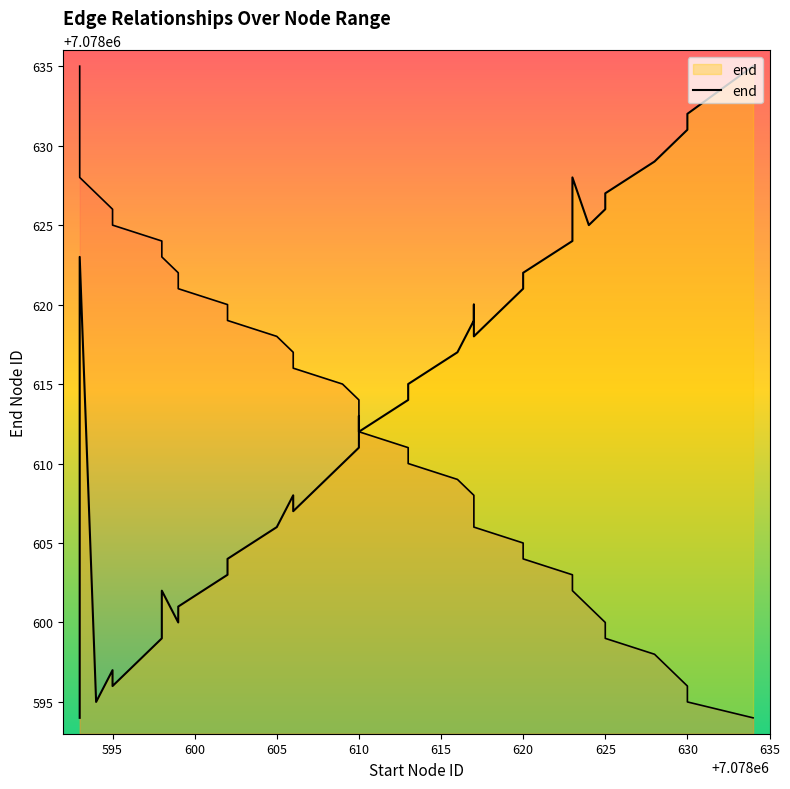

How many distinct data groups are displayed?

1